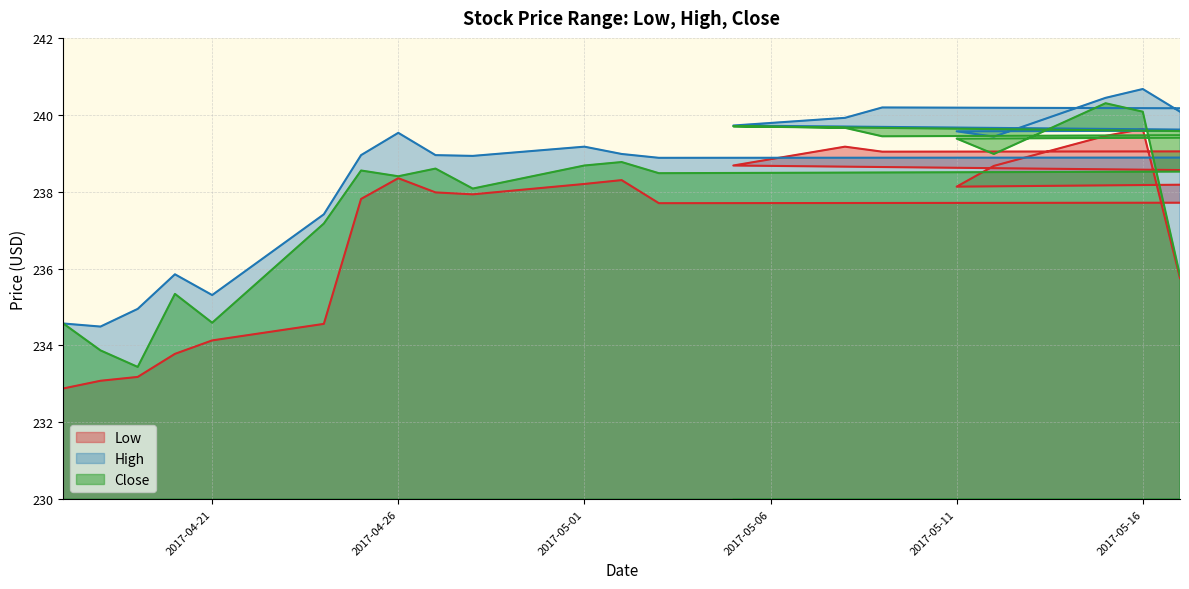

Is the value of Low at 2017-05-12 greater than the value of Close at 2017-05-02?

No